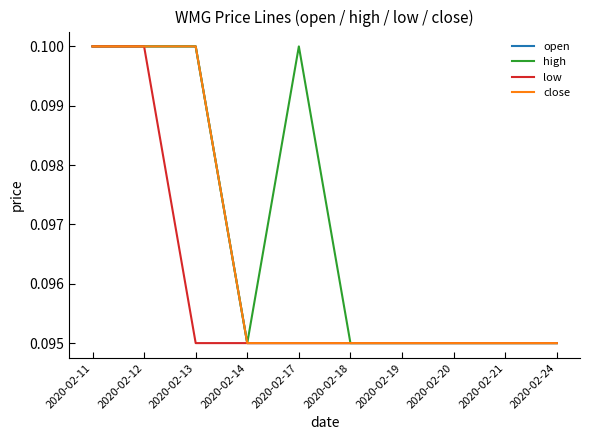

At which category is the sum across all series the highest?

2020-02-11